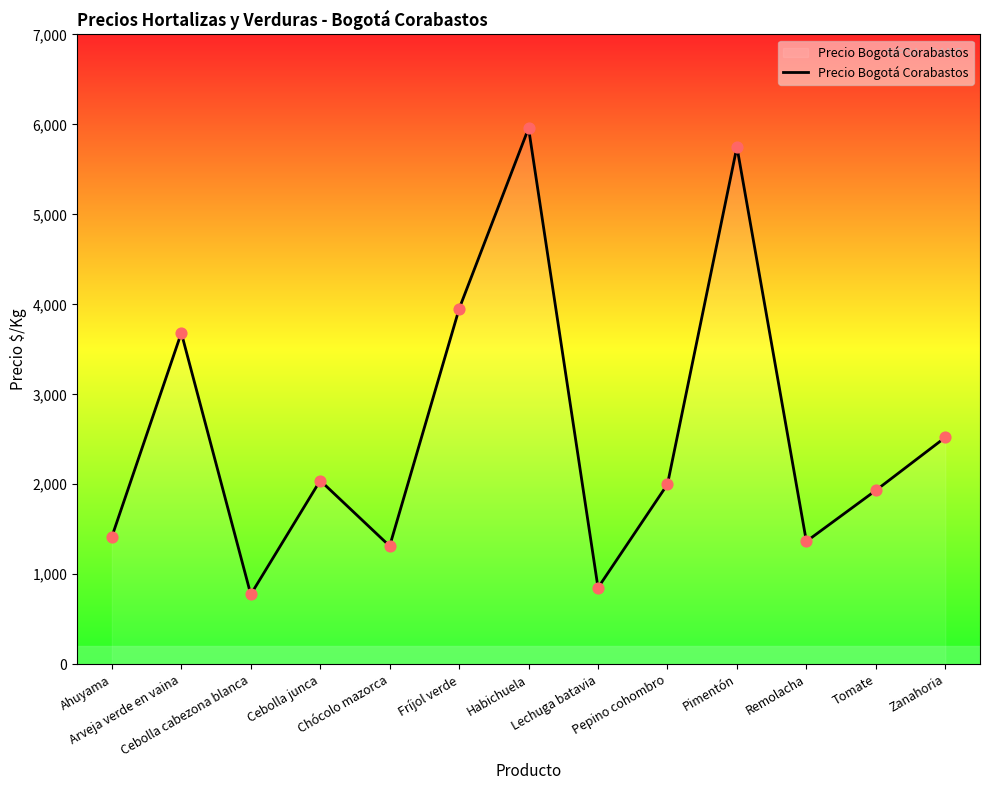

What is the change in value from Habichuela to Tomate?

-4026